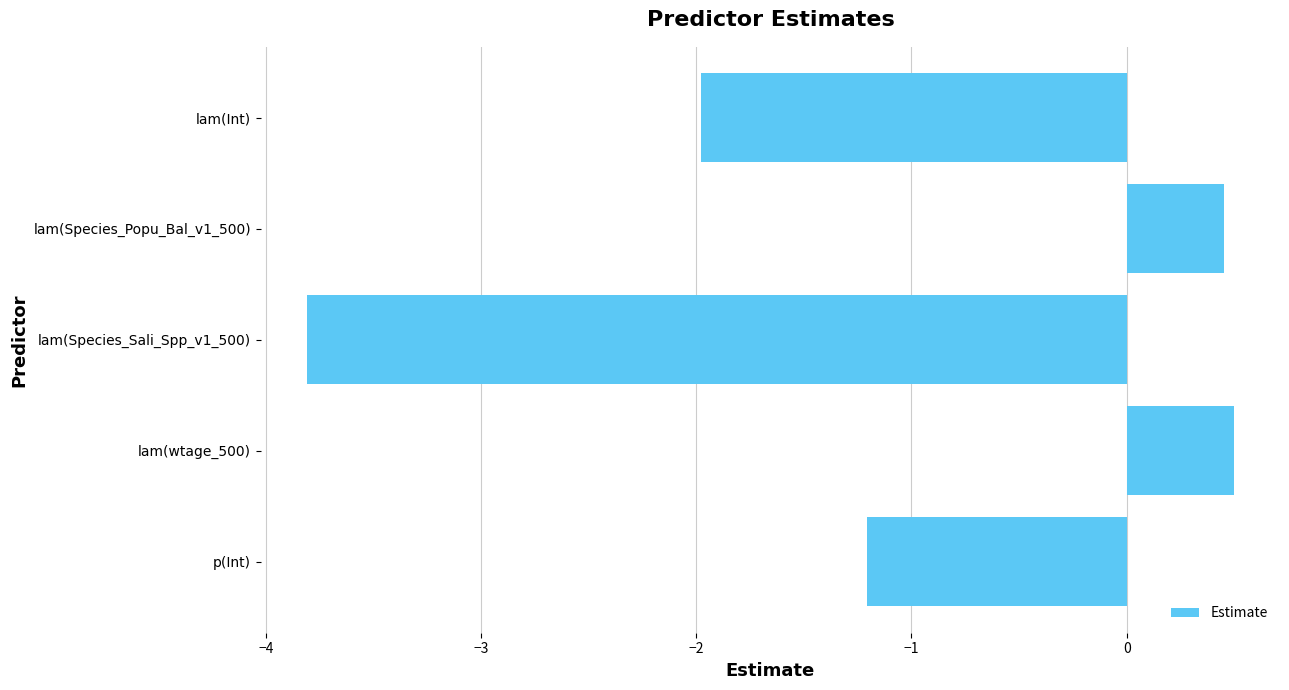

True or false: the data shows -0.7 at lam(Int).

False